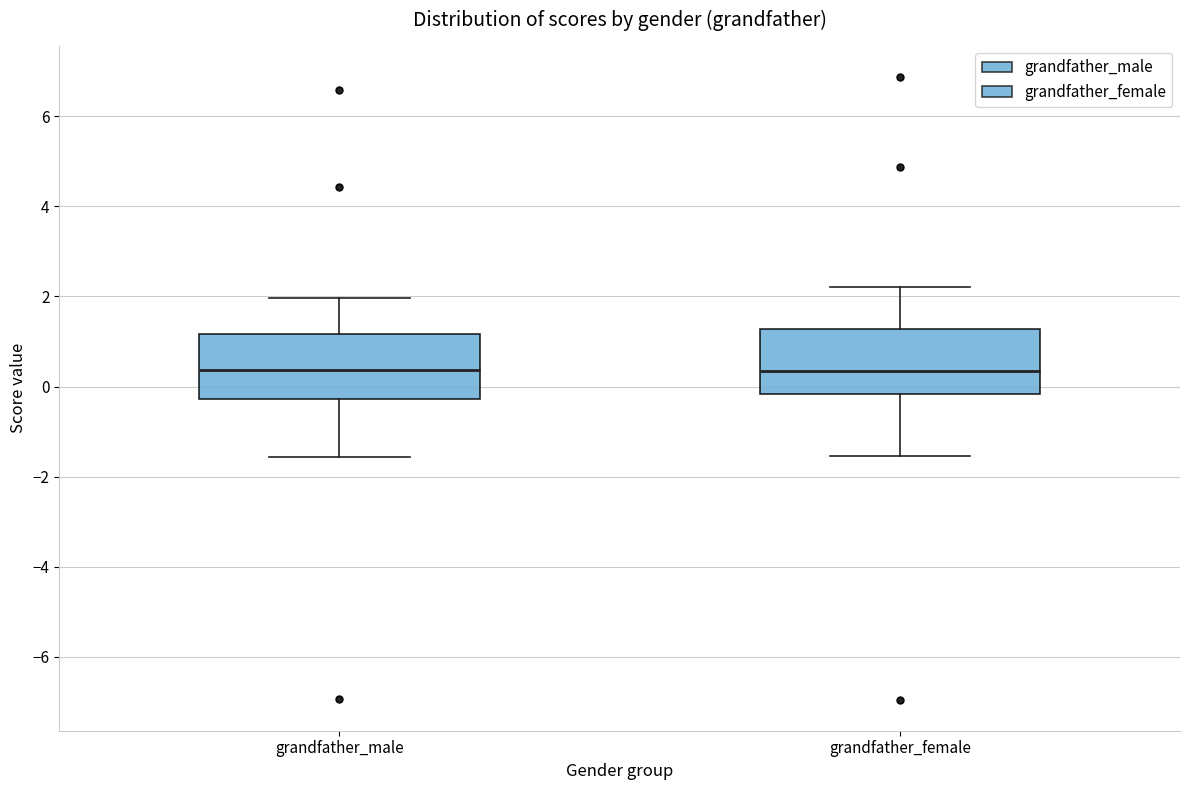

Reading left to right, transcribe this box plot: for each box, give where its median line is, the range the box spans, and where its two whiskers end, as read against the y-axis. The values are not printed on the chart, so give them approximately, as read against the axis.

grandfather_male: median 0.4, box -0.2 to 1.2, whiskers -1.6 to 2.0
grandfather_female: median 0.4, box -0.2 to 1.2, whiskers -1.6 to 2.2